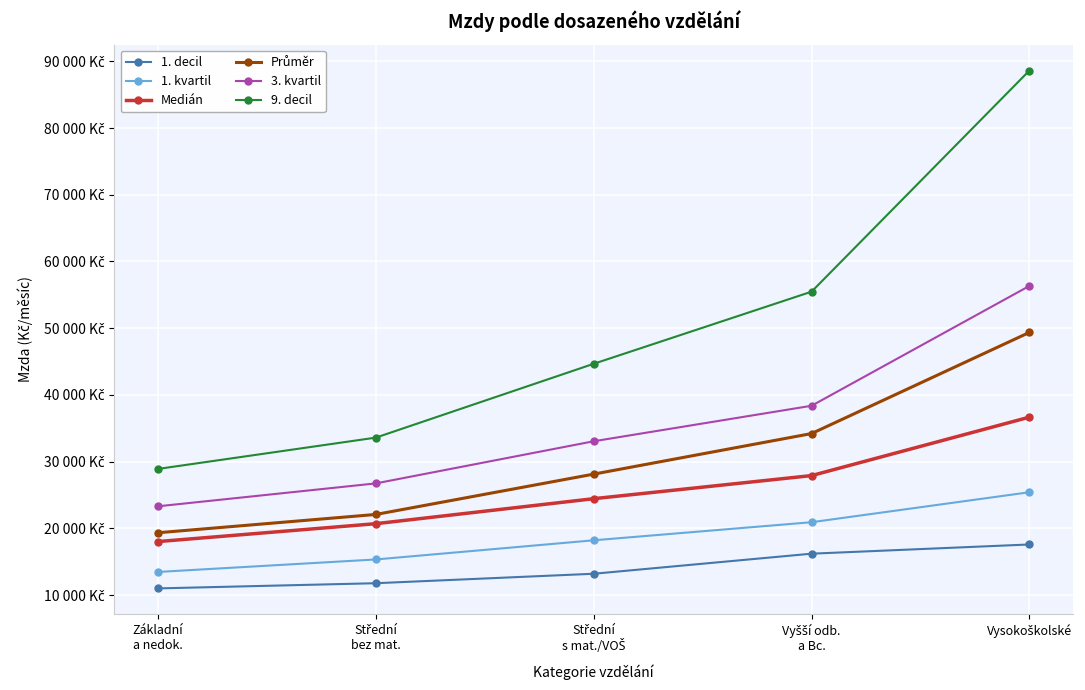

Which series has the largest total across all categories?

9. decil